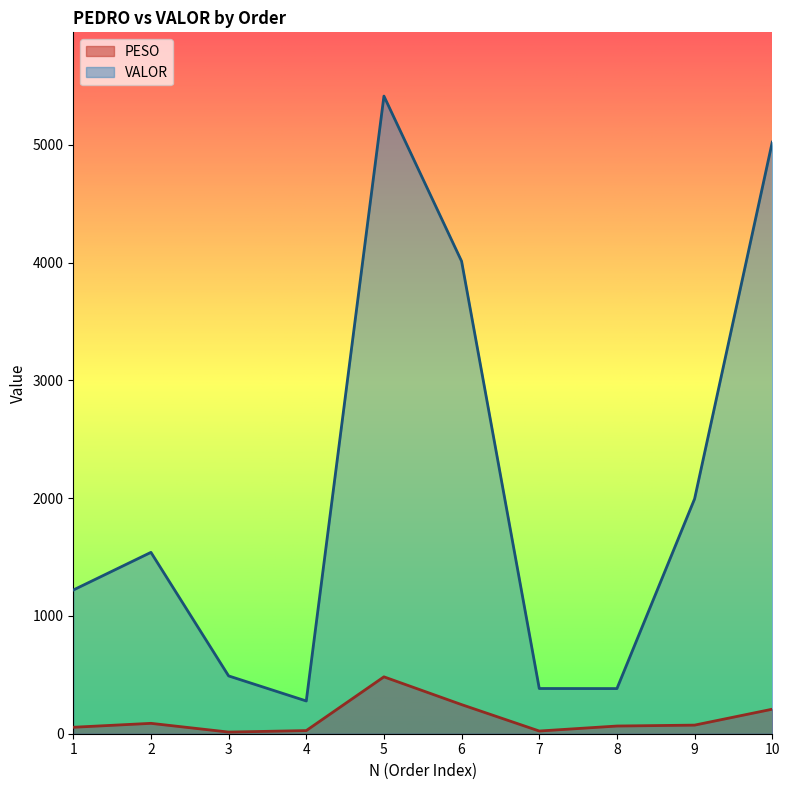

True or false: VALOR and PESO cross at least once.

False